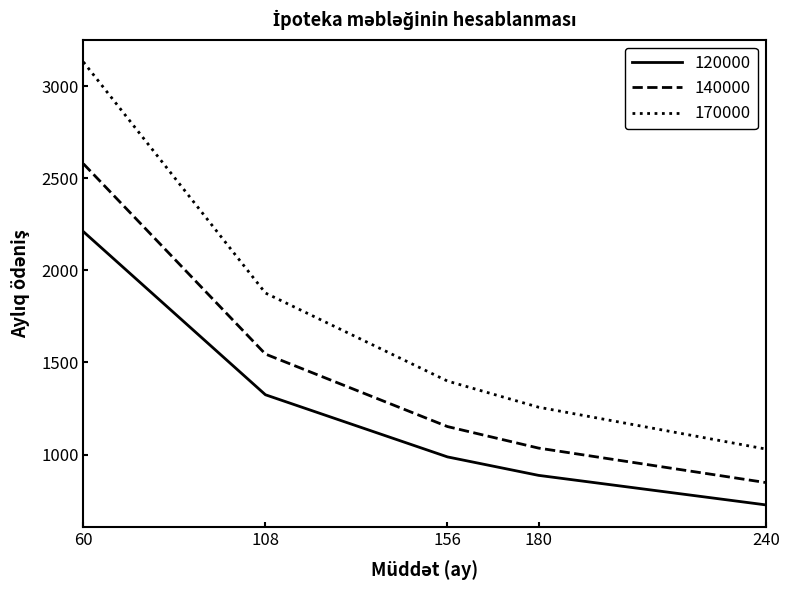

Which category has the highest value across all series?

60